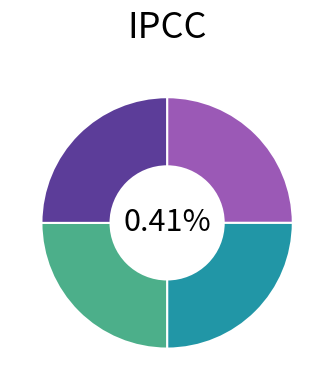

How many segments does this pie chart have?

4